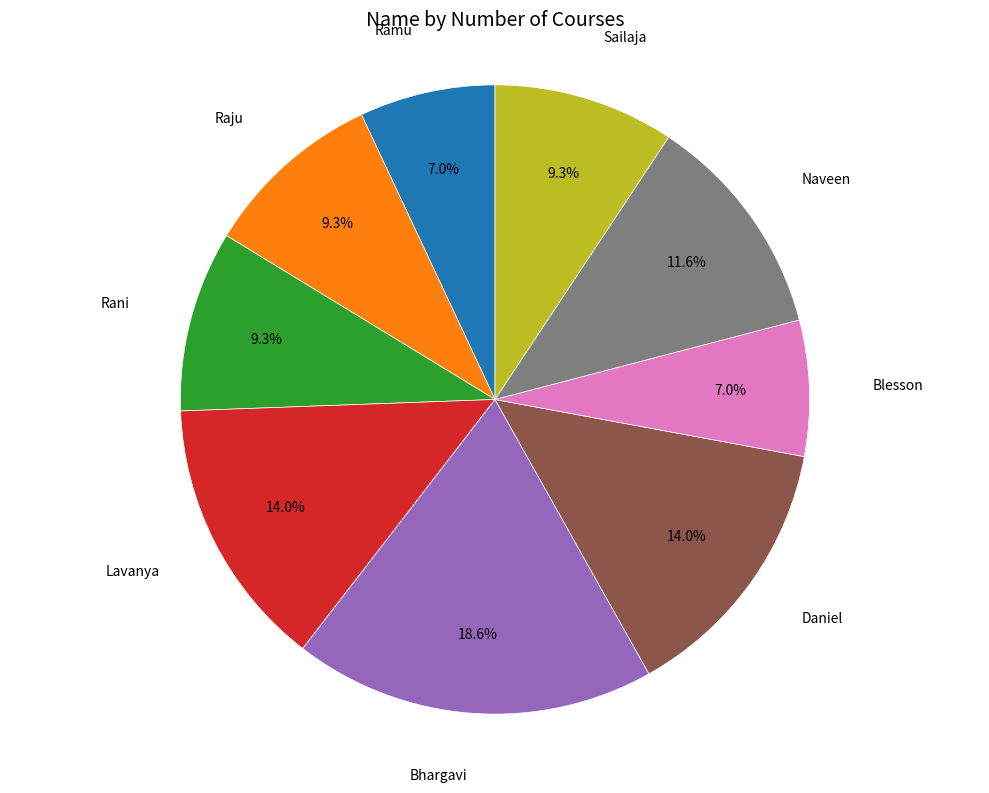

Does any single category account for the majority?

No